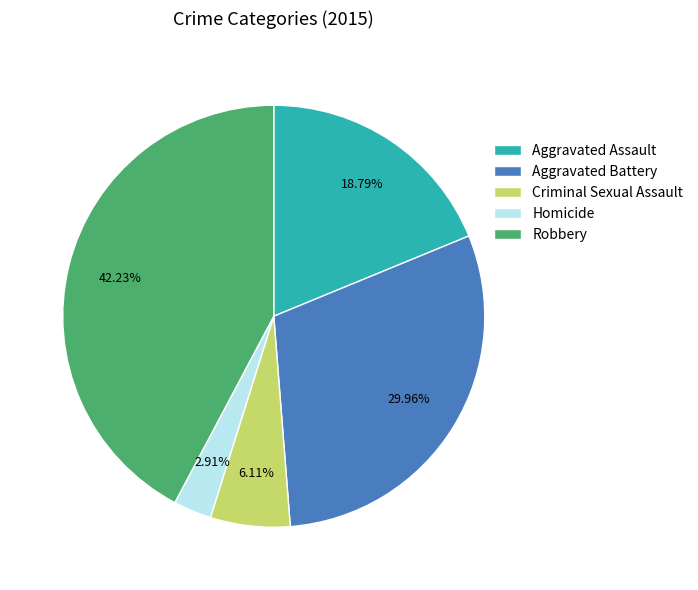

To the nearest percent, what is the difference between the largest and smallest slice percentages?

39%